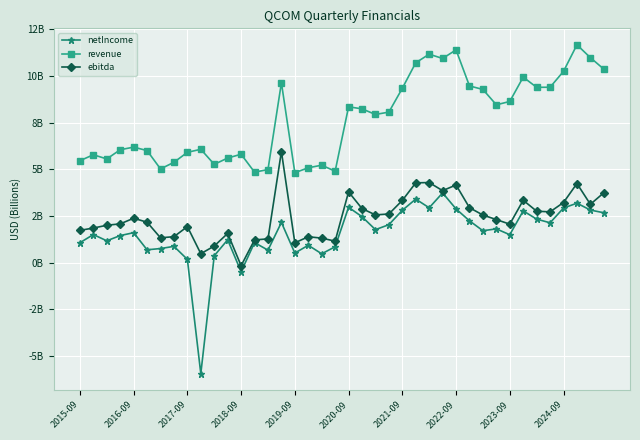

What are all the series names shown in the legend?

netIncome, revenue, ebitda